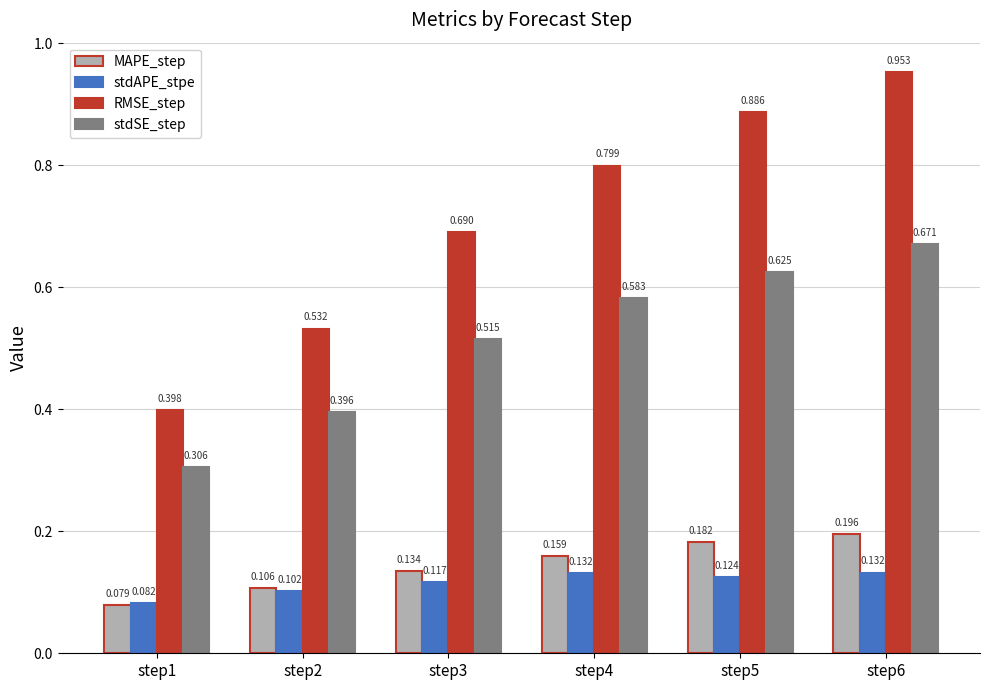

Which series changed the most between step1 and step3?

RMSE_step